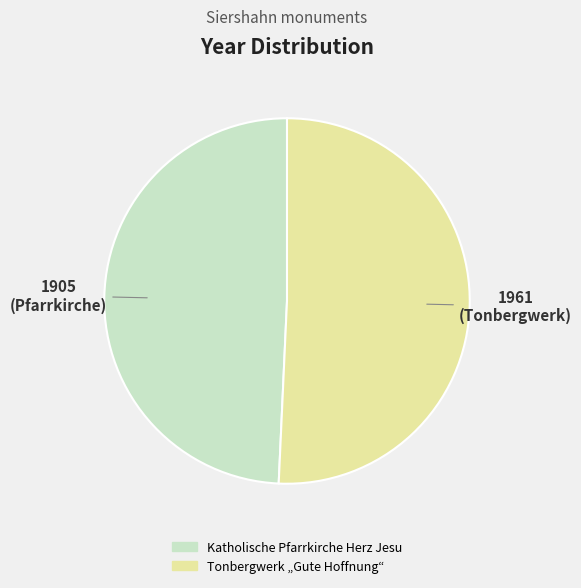

Approximately how many times larger is the value at Tonbergwerk „Gute Hoffnung“ compared to Katholische Pfarrkirche Herz Jesu?

1.0